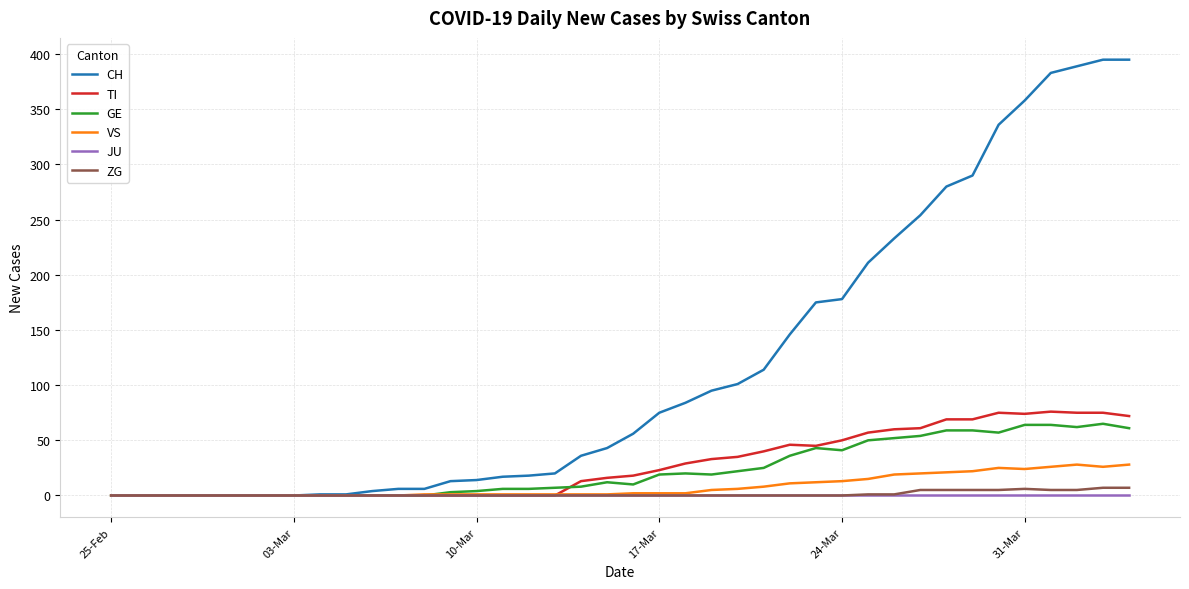

Which series has the largest total across all categories?

CH